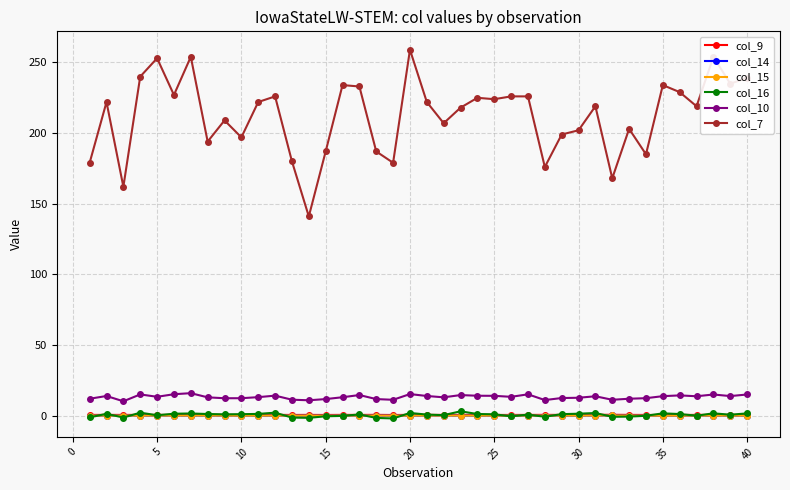

Reading left to right, transcribe all the data shown in this chart.

col_9: 0.5	0.5	0.5	0.5	0.5	0.5	0.5	0.5	0.5	0.5	0.5	0.5	0.5	0.5	0.4	0.5	0.5	0.5	0.4	0.5	0.5	0.5	0.5	0.5	0.5	0.5	0.5	0.5	0.5	0.5	0.6	0.6	0.5	0.5	0.4	0.4	0.5	0.5	0.5	0.5
col_14: -0.0	0.0	0.0	0.0	0.0	0.0	0.0	0.0	-0.0	-0.0	-0.0	0.0	-0.0	0.0	-0.0	0.0	0.0	0.0	-0.1	0.0	0.0	-0.0	0.0	-0.0	-0.0	-0.0	0.0	0.0	0.0	-0.0	0.1	0.1	0.0	-0.0	-0.1	-0.0	0.0	0.0	-0.0	0.0
col_15: -0.0	0.0	0.0	0.0	0.0	0.0	0.0	0.0	-0.0	-0.0	-0.0	0.0	-0.0	0.0	-0.0	0.0	0.0	0.0	-0.1	0.0	0.0	-0.0	0.0	-0.0	-0.0	-0.0	0.0	0.0	0.0	-0.0	0.1	0.1	0.0	-0.0	-0.1	-0.0	0.0	0.0	-0.0	0.0
col_16: -1.2	1.3	-1.4	2.1	0.2	1.3	1.5	1.1	0.9	1.0	1.2	2.1	-1.4	-1.6	-0.5	-0.2	0.8	-1.6	-2.0	1.9	0.7	0.3	3.0	1.1	0.9	-0.5	0.7	-0.8	1.0	1.3	1.8	-0.9	-0.7	-0.1	1.6	1.1	-0.1	1.6	0.6	1.6
col_10: 11.9	13.9	10.1	15.0	13.3	15.1	15.9	12.9	12.3	12.3	13.1	14.1	11.2	10.8	11.7	13.0	14.6	11.7	11.2	15.2	13.9	12.9	14.5	14.1	14.0	13.3	15.1	11.0	12.4	12.6	13.7	11.2	11.9	12.3	13.8	14.3	13.7	14.9	13.8	14.9
col_7: 179.0	222.0	162.0	240.0	253.0	227.0	254.0	194.0	209.0	197.0	222.0	226.0	180.0	141.0	187.0	234.0	233.0	187.0	179.0	259.0	222.0	207.0	218.0	225.0	224.0	226.0	226.0	176.0	199.0	202.0	219.0	168.0	203.0	185.0	234.0	229.0	219.0	254.0	235.0	239.0